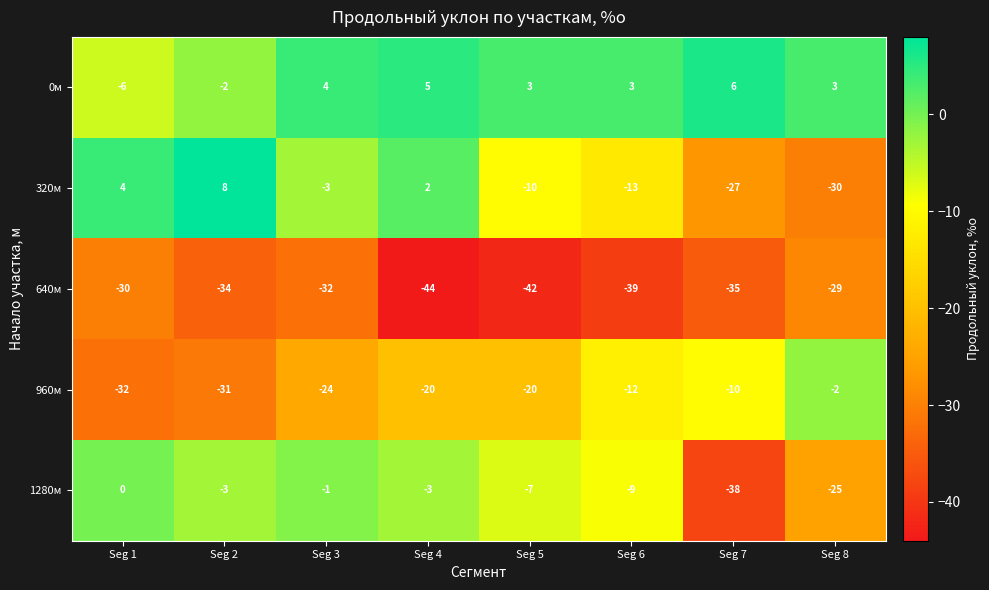

Which label corresponds to the largest value in the chart?

Seg 2